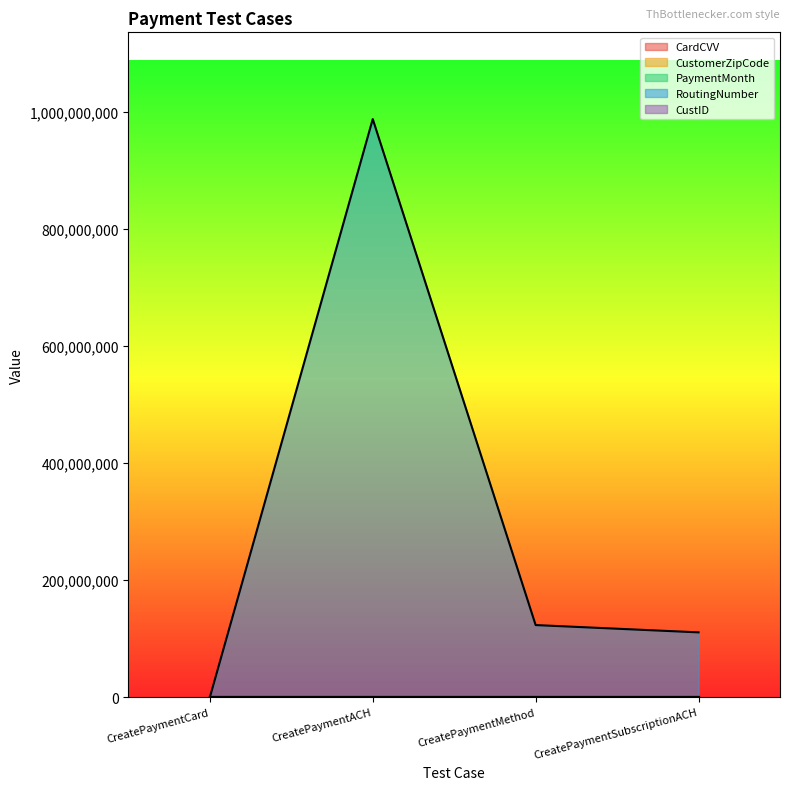

True or false: CustomerZipCode has a value of 12334 at CreatePaymentMethod.

True